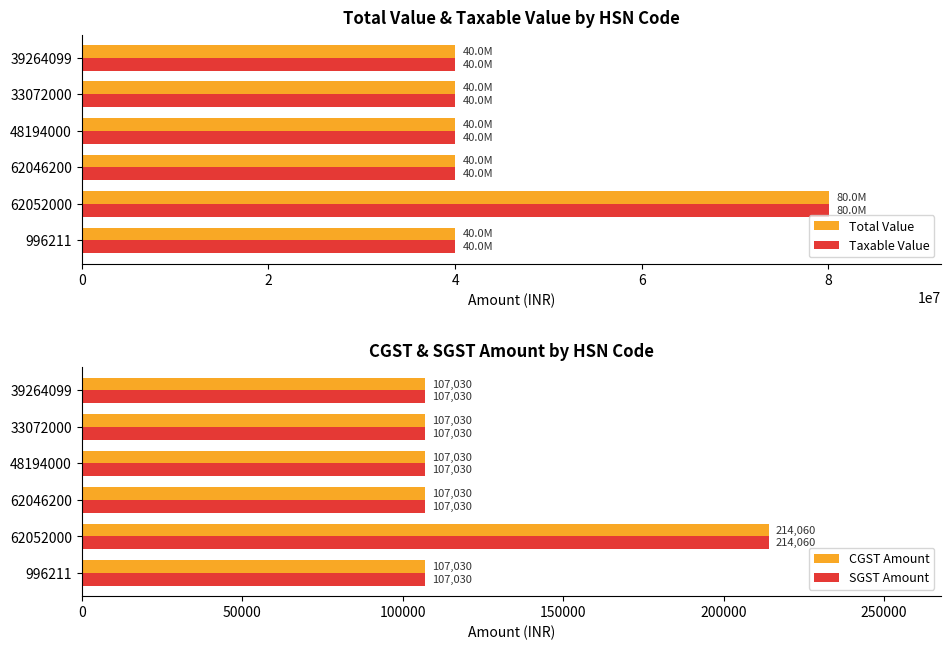

What is the value of the SGST Amount bar at the 4th from the left?

107030.1